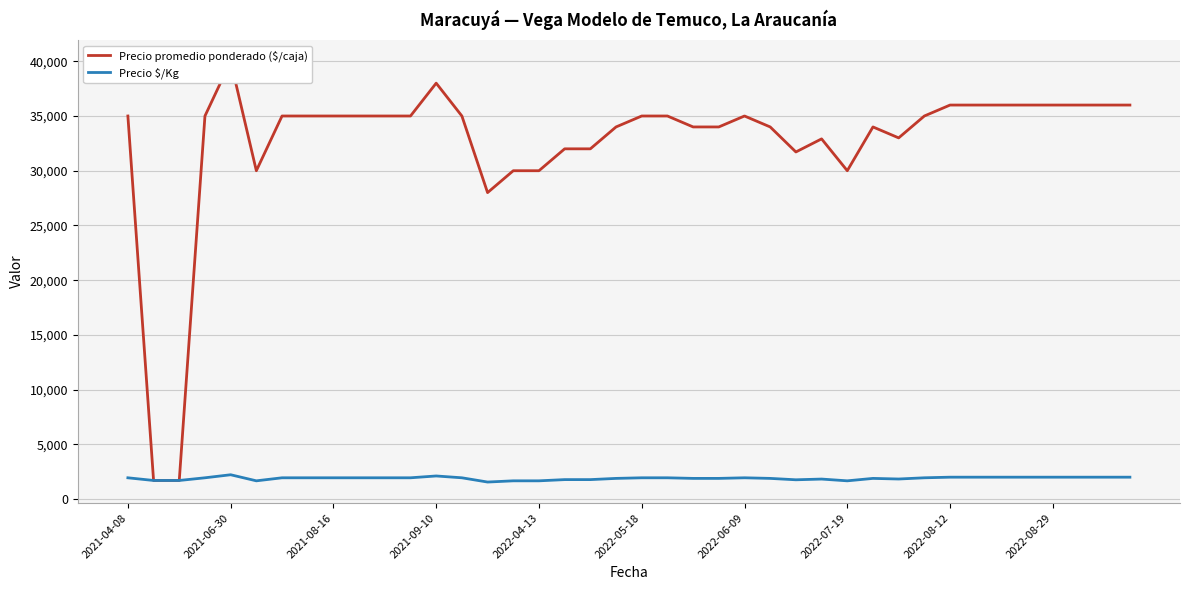

True or false: Precio $/Kg and Precio promedio ponderado ($/caja) intersect in this chart.

False